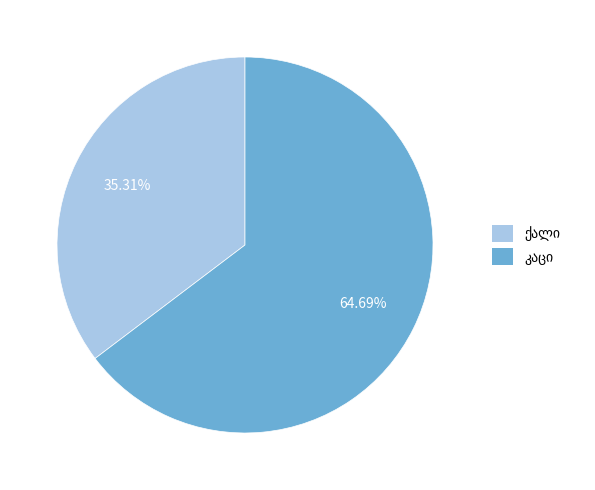

Is there a majority slice in this chart?

Yes